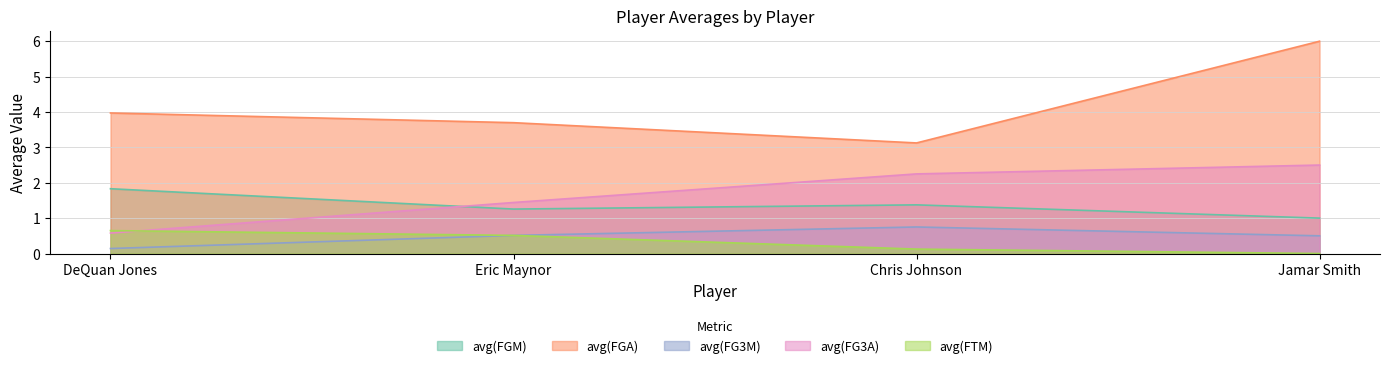

Which category has the highest value across all series?

Jamar Smith